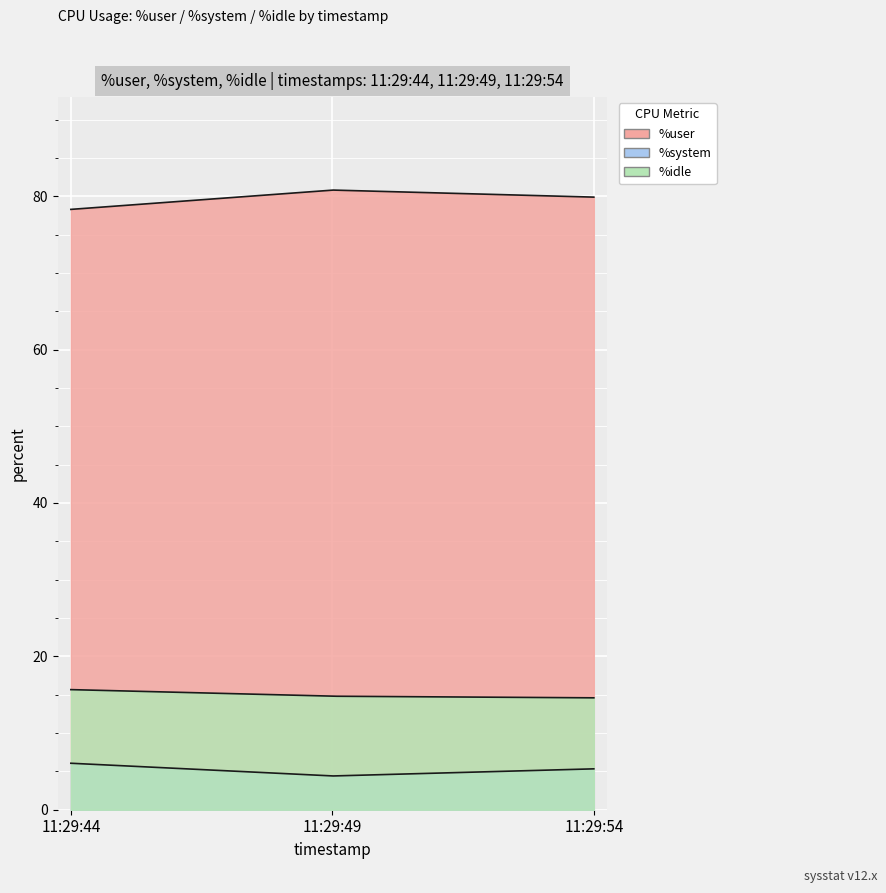

What is the total value across all series at 11:29:49?

100.0